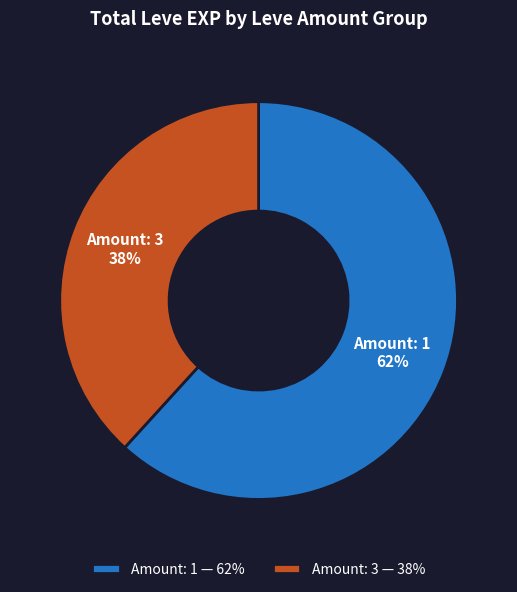

Which has a higher value, Amount: 1 or Amount: 3?

Amount: 1